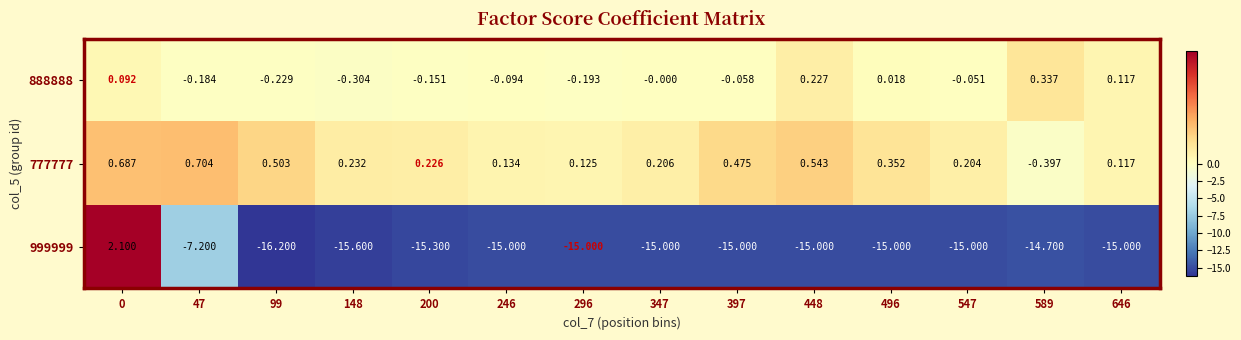

Is the value of 777777 at 246 greater than the value of 999999 at 200?

Yes